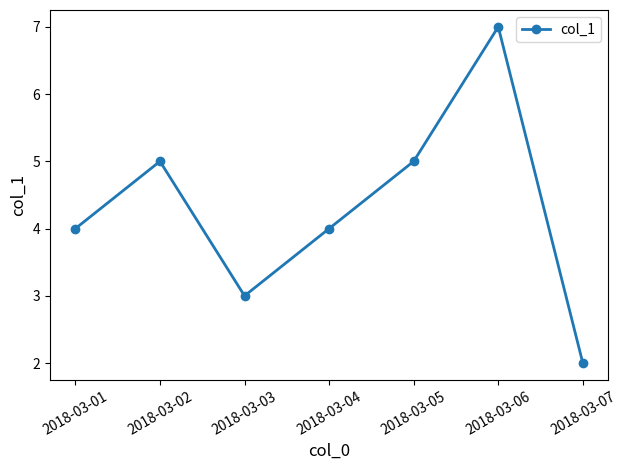

Reading left to right, what are all the values shown in this chart?

2018-03-01=4	2018-03-02=5	2018-03-03=3	2018-03-04=4	2018-03-05=5	2018-03-06=7	2018-03-07=2